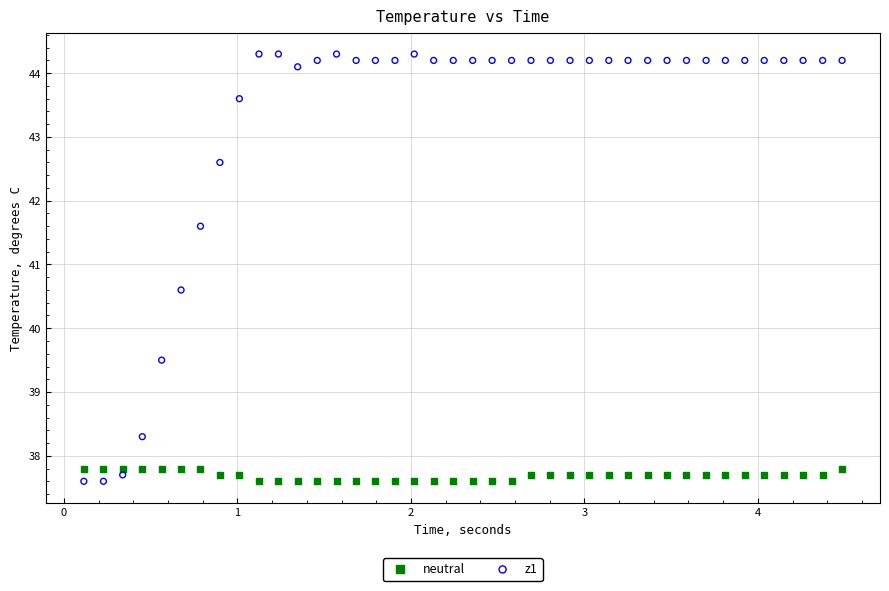

What is the X range (max minus min) for the scatter plot?

4.4